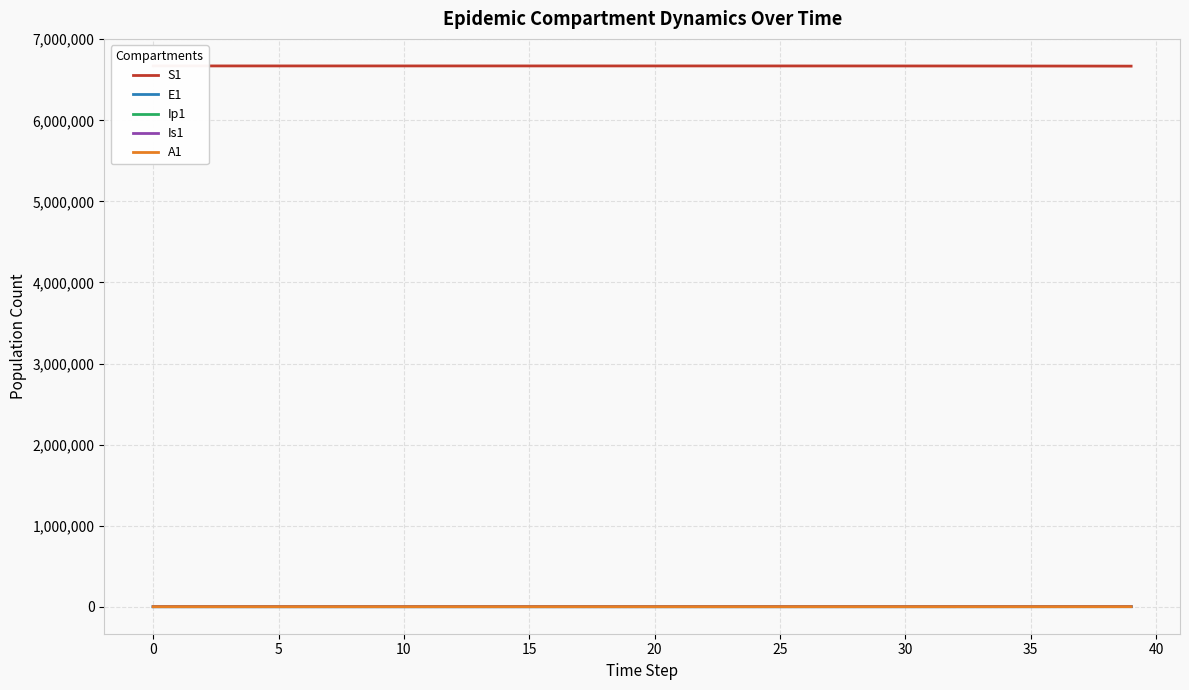

What is the sum of all A1 values?

1172.1